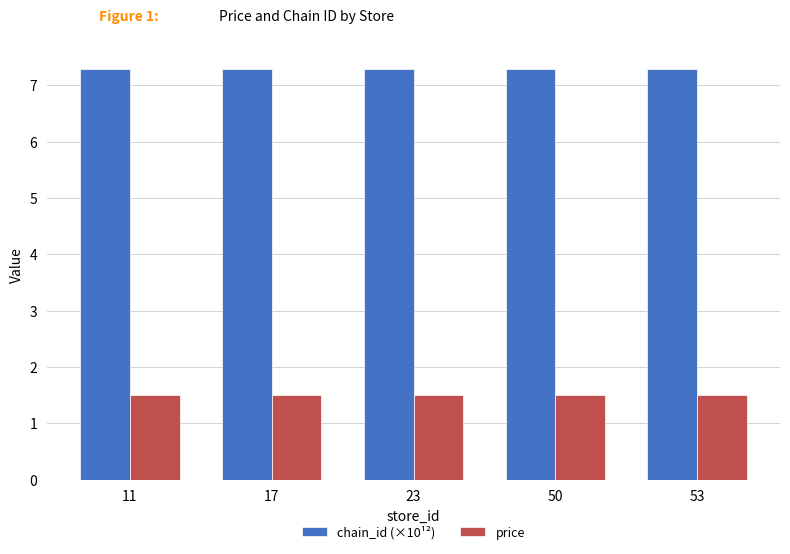

What is the minimum value for chain_id (×10¹²)?

7.3